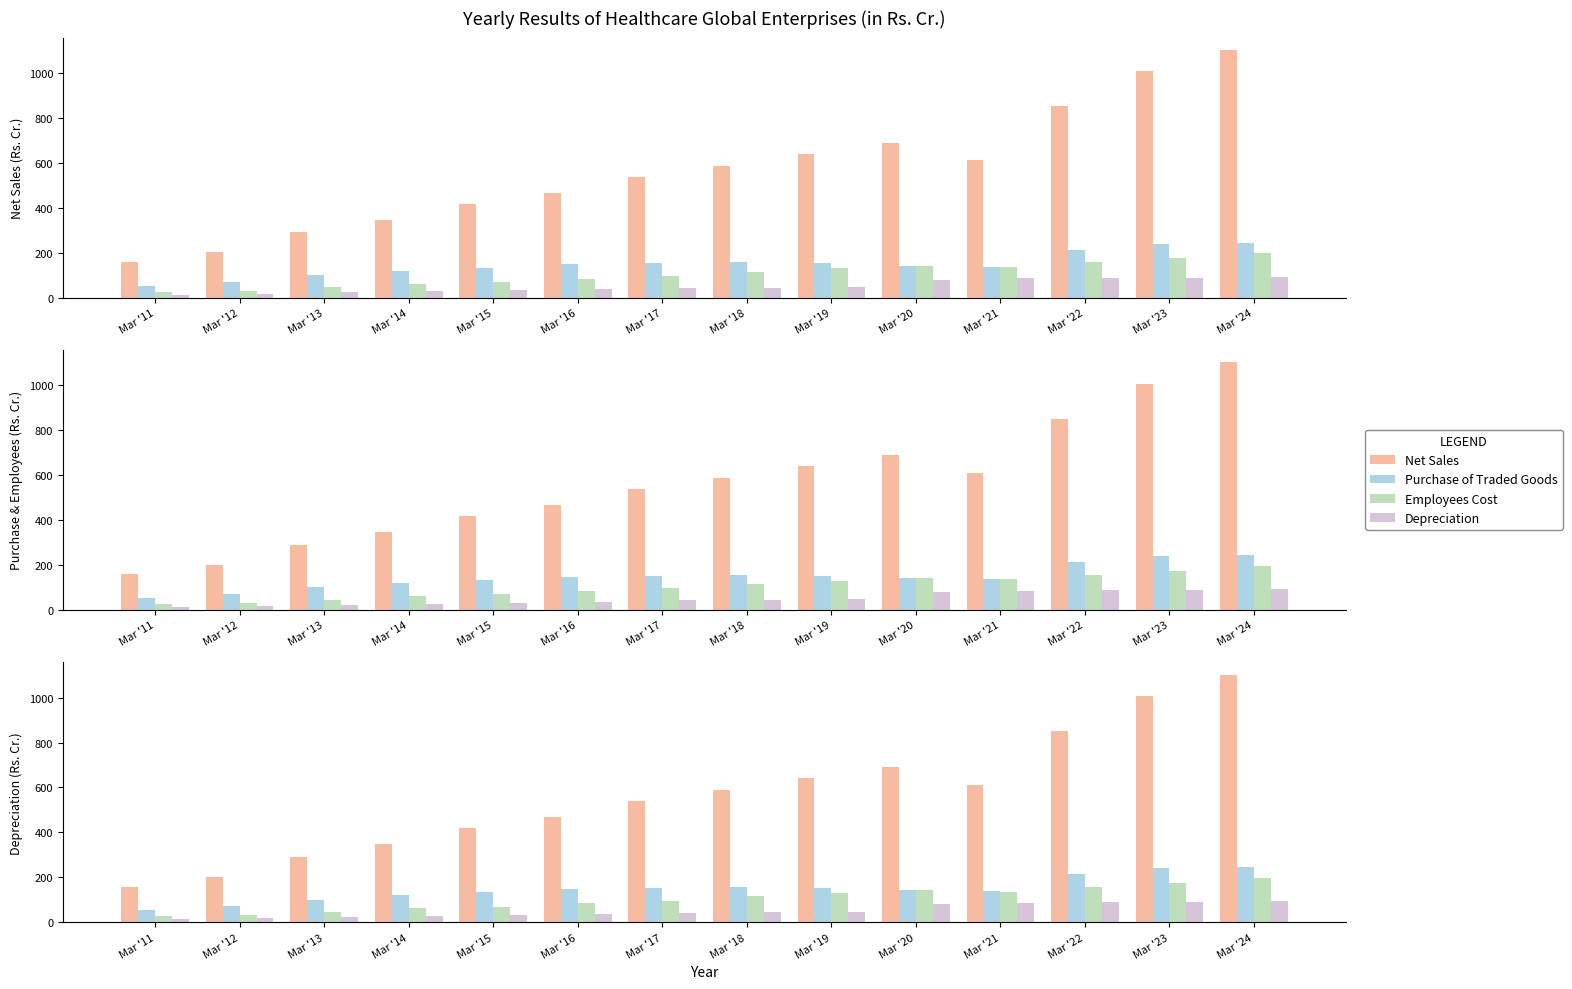

What are all the series names shown in the legend?

Net Sales, Purchase of Traded Goods, Employees Cost, Depreciation